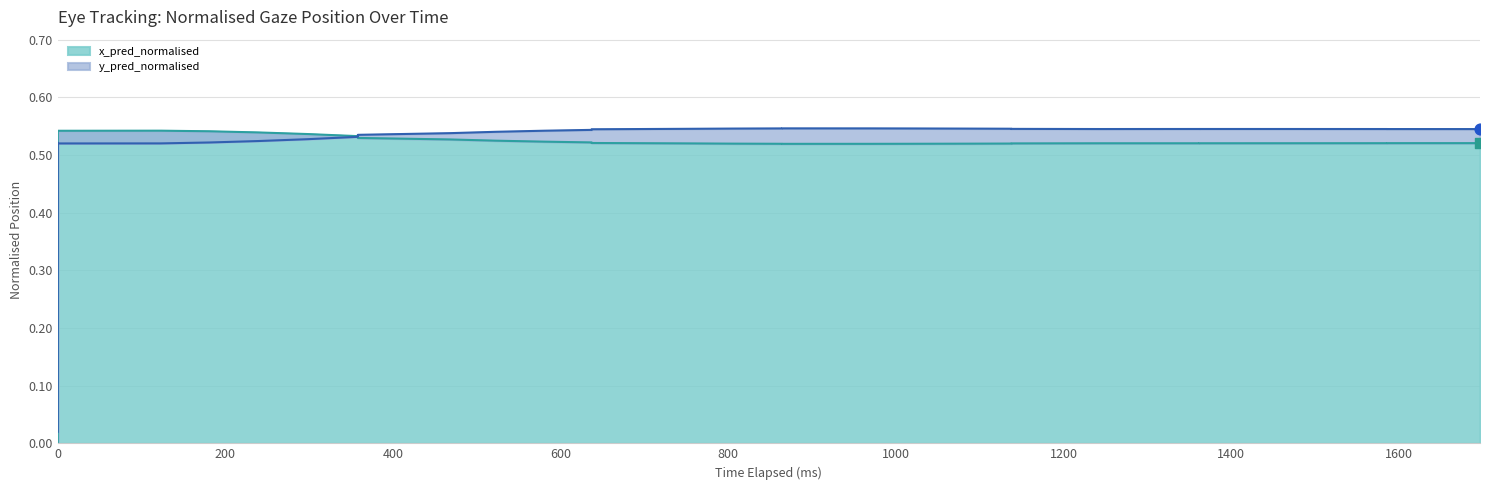

At how many categories does at least one series exceed 0?

36